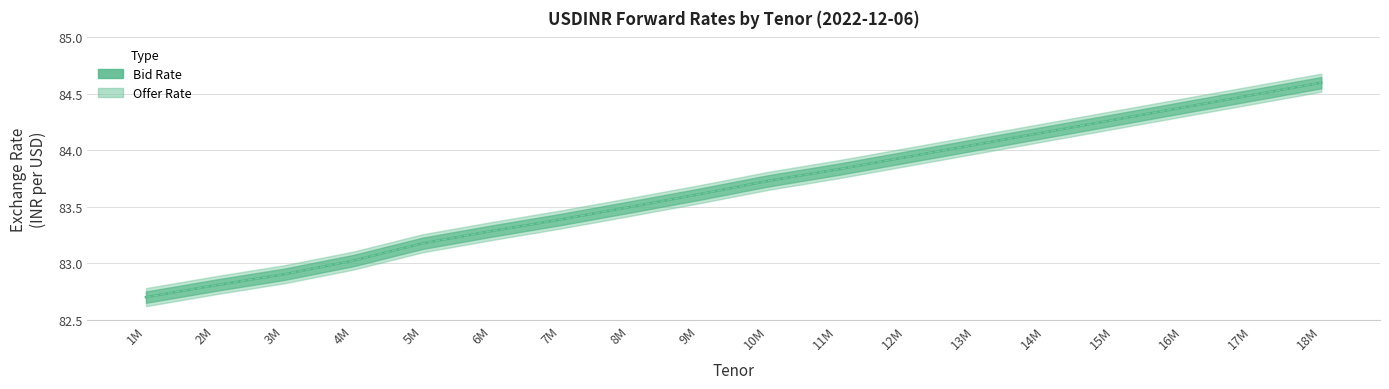

What position from the right is 17M?

2